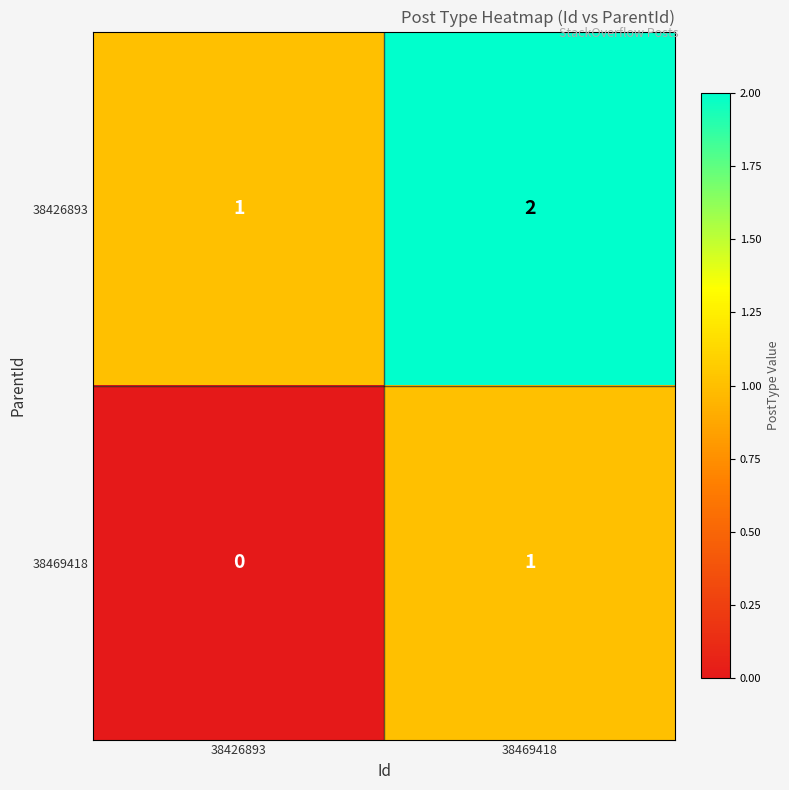

What is the difference between the highest and lowest values at 38469418?

1